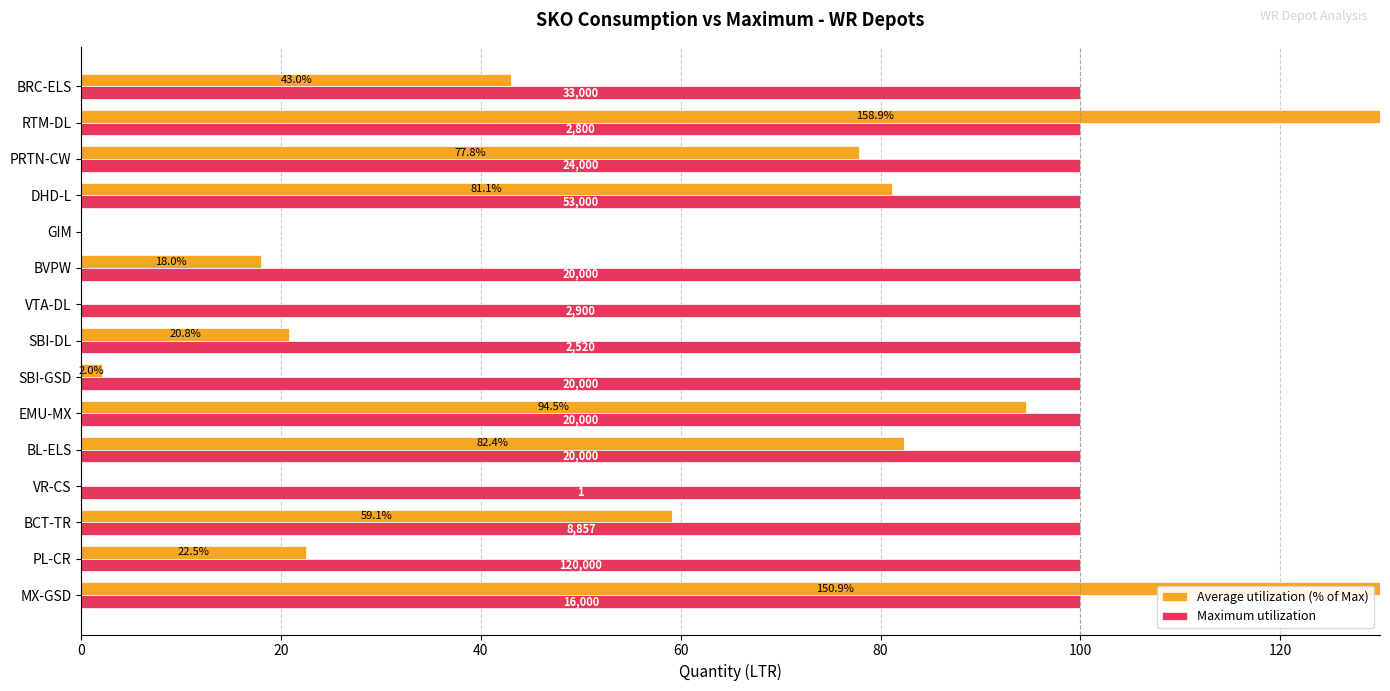

How many values in Maximum utilization are above zero?

14